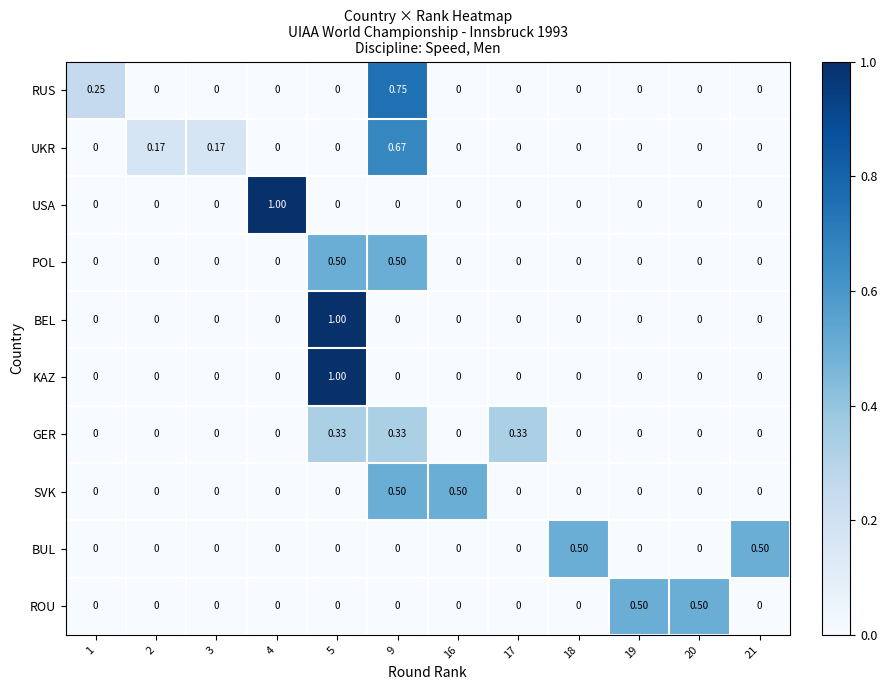

Between 17 and 19, which series saw the biggest shift?

ROU